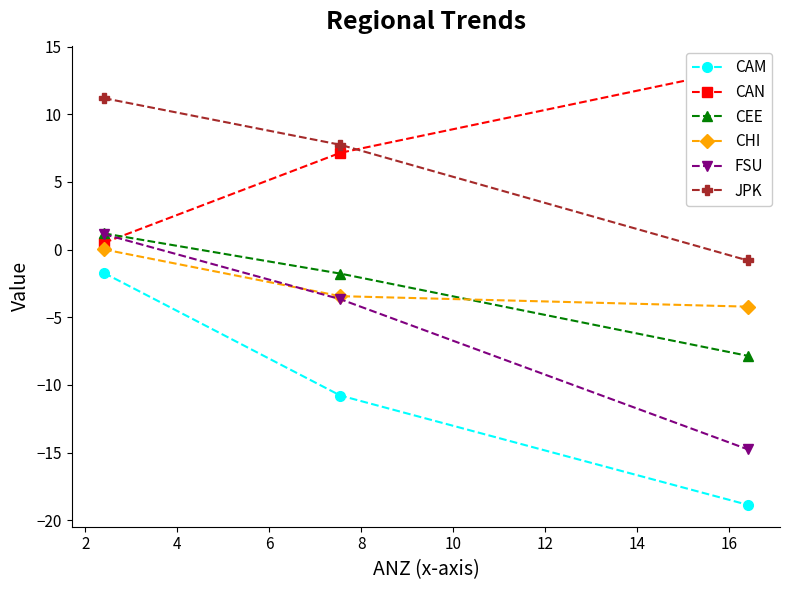

What is the lowest value of the CAM series?

-18.9